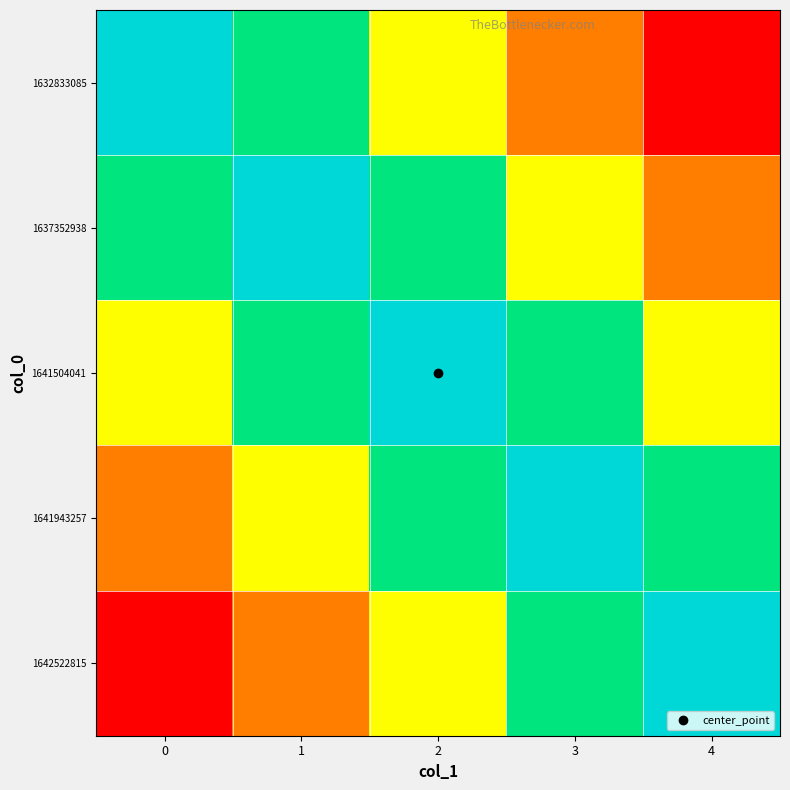

Between 2 and 1, which is larger?

2